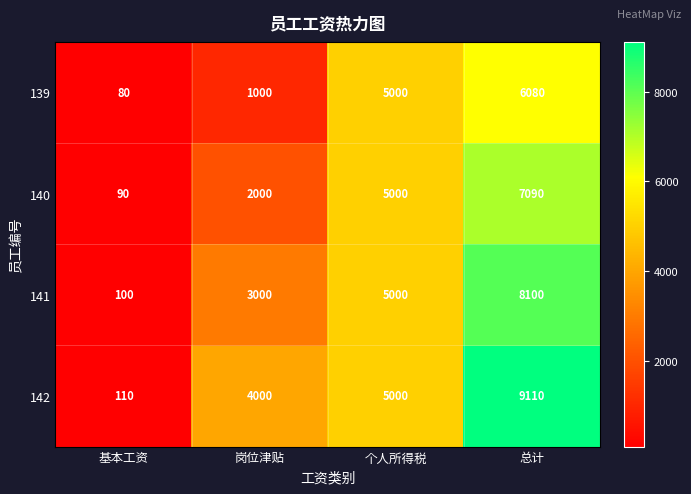

How many series are shown in this chart?

4